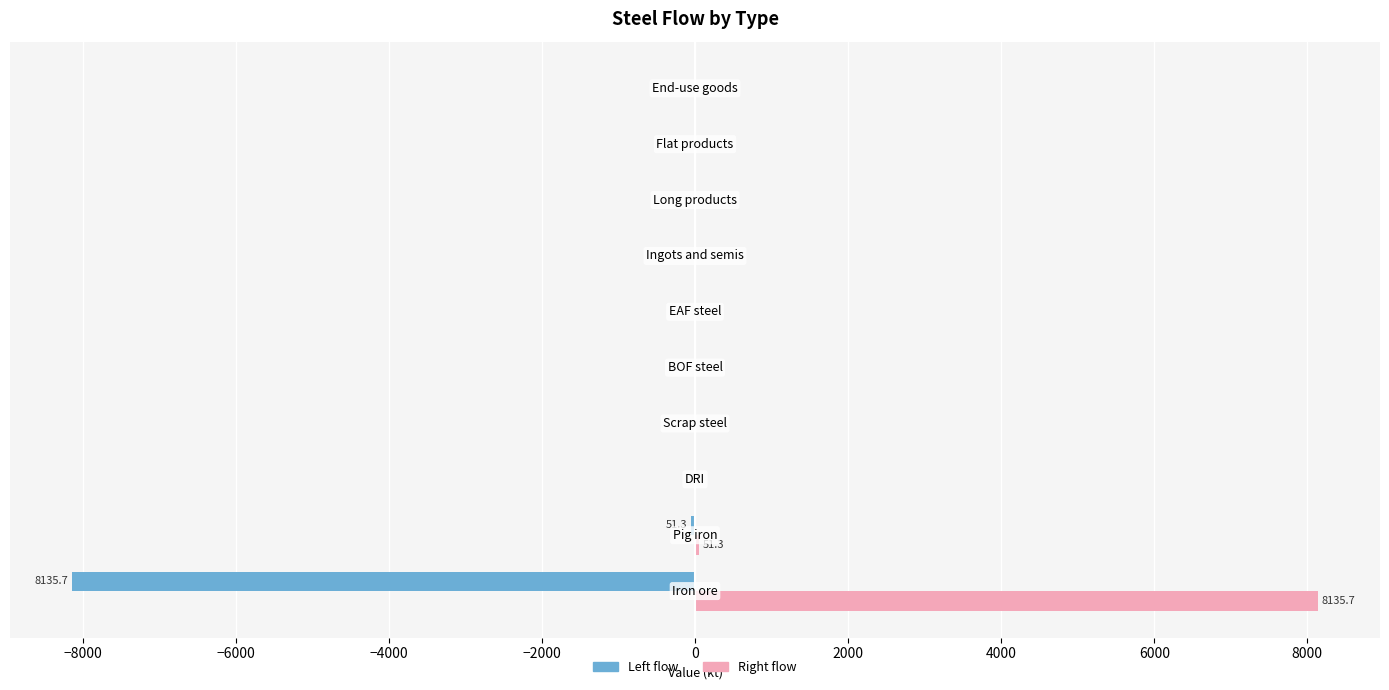

What is the maximum value shown in the chart?

8135.7